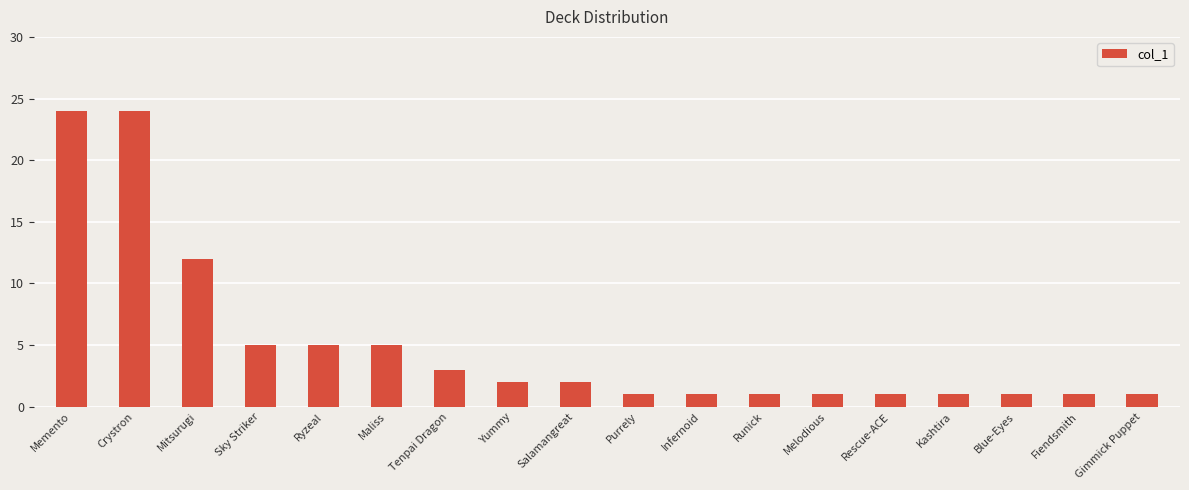

The value at Mitsurugi is 21. True or false?

False